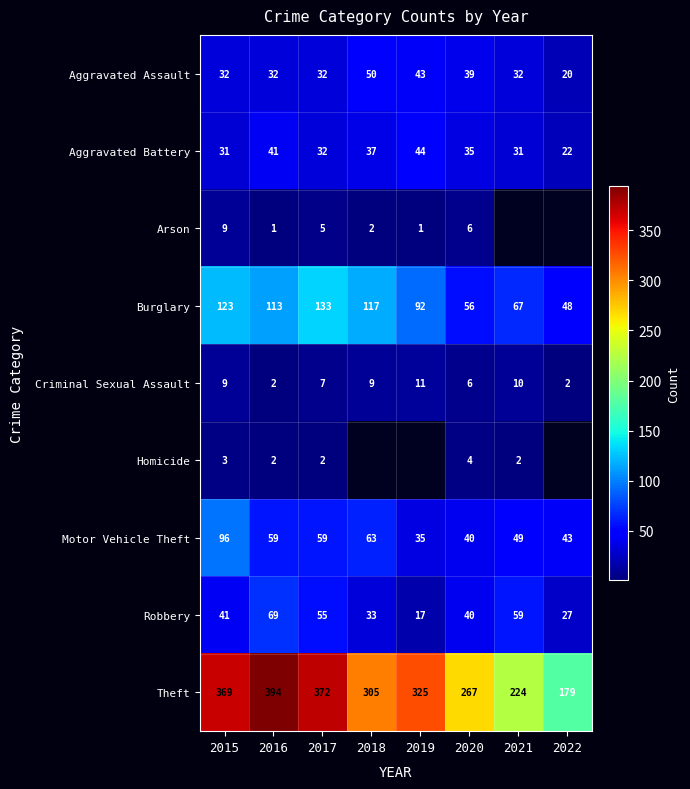

The value of Aggravated Assault at 2016 is 15. True or false?

False